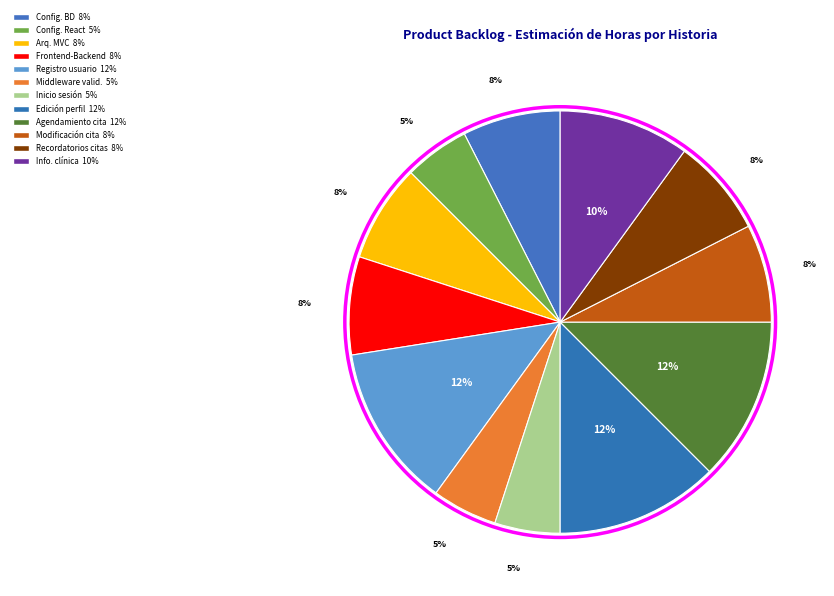

How many slices are in this pie chart?

12